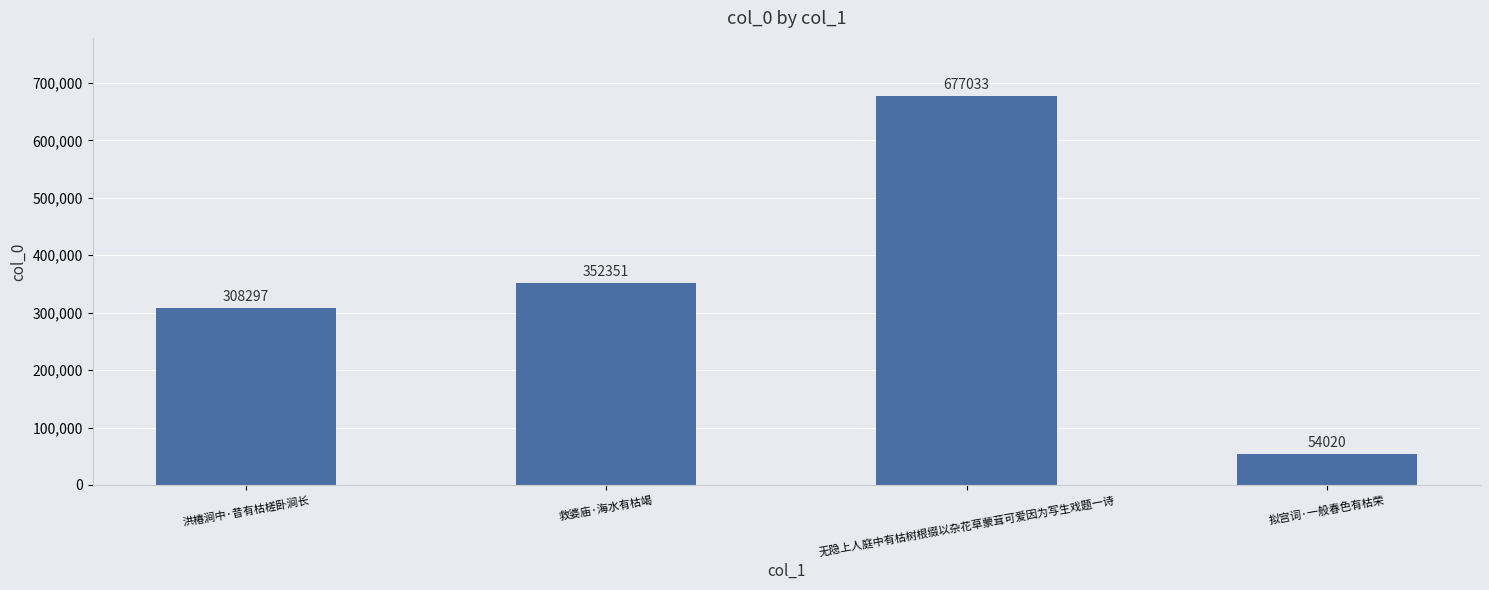

What is the difference between the values at 拟宫词·一般春色有枯荣 and 洪椿涧中·昔有枯槎卧涧长?

254277